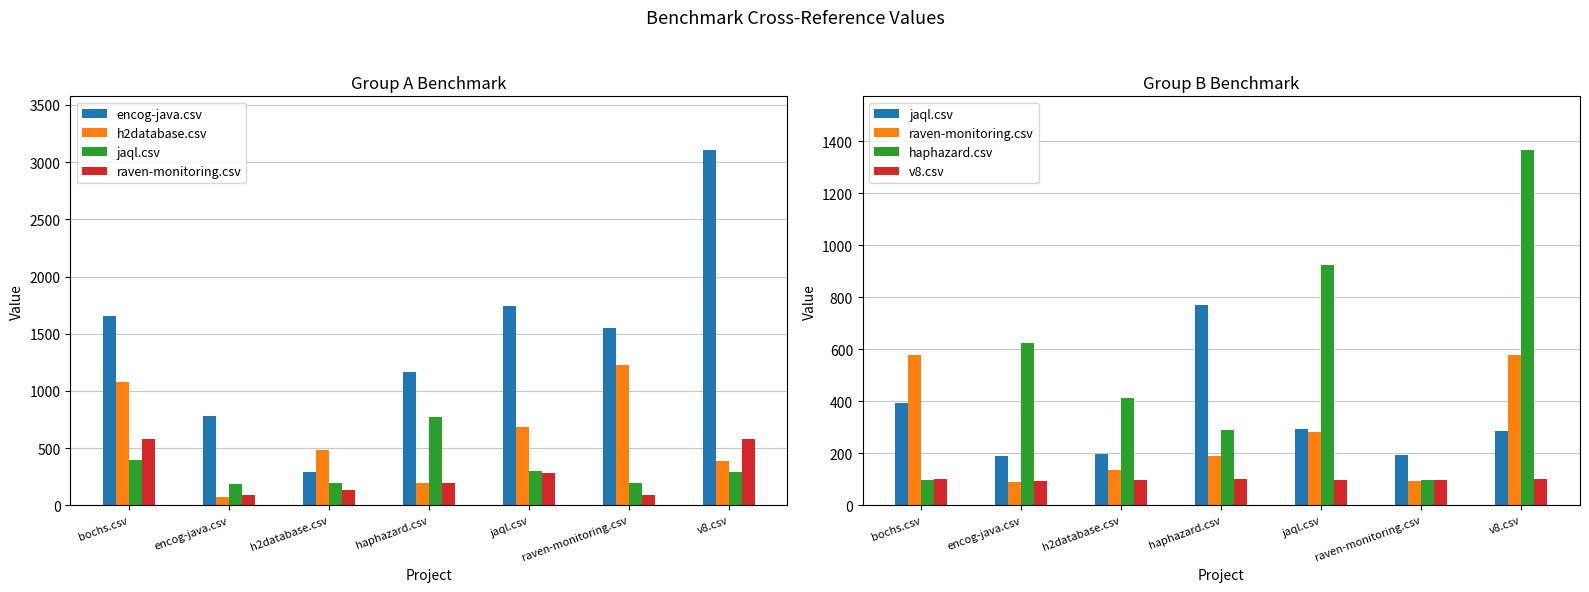

What is the sum of the raven-monitoring.csv values at raven-monitoring.csv and haphazard.csv?

284.5